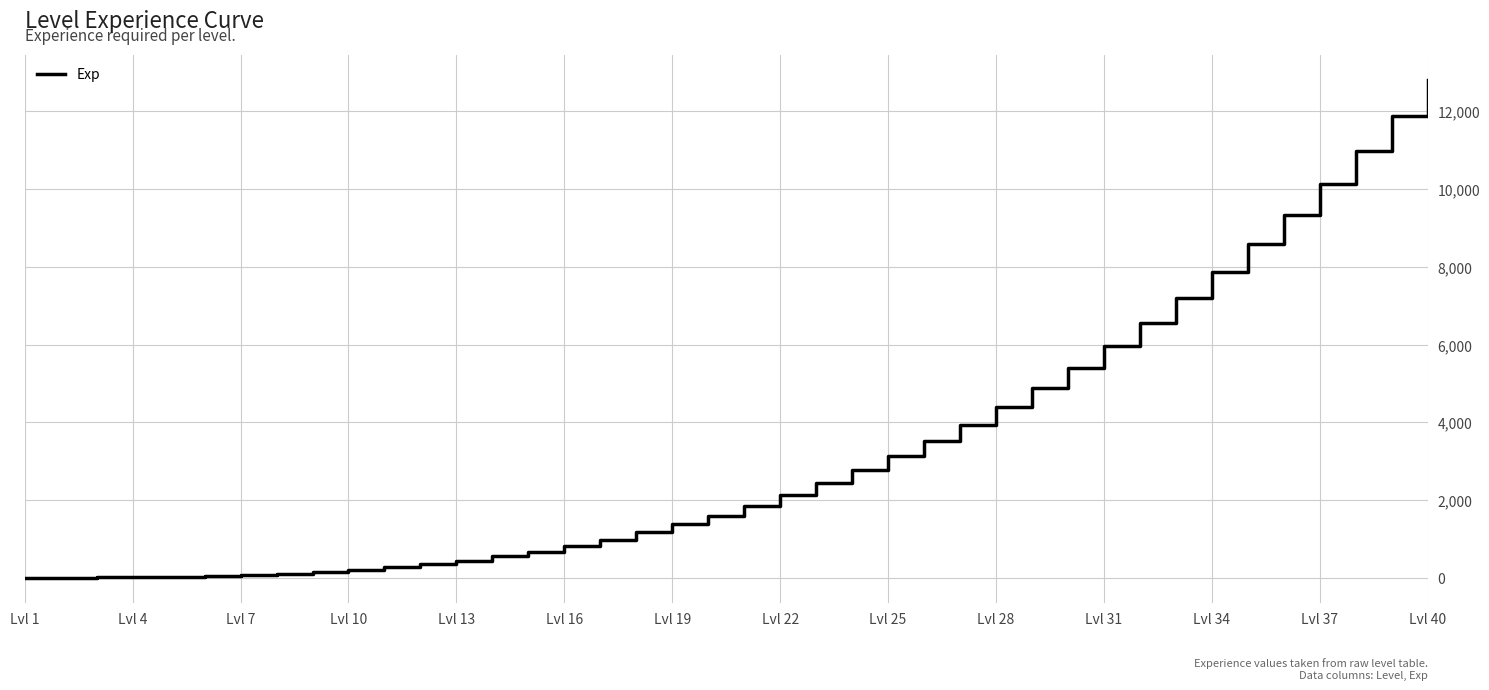

What is the greatest value displayed?

12806